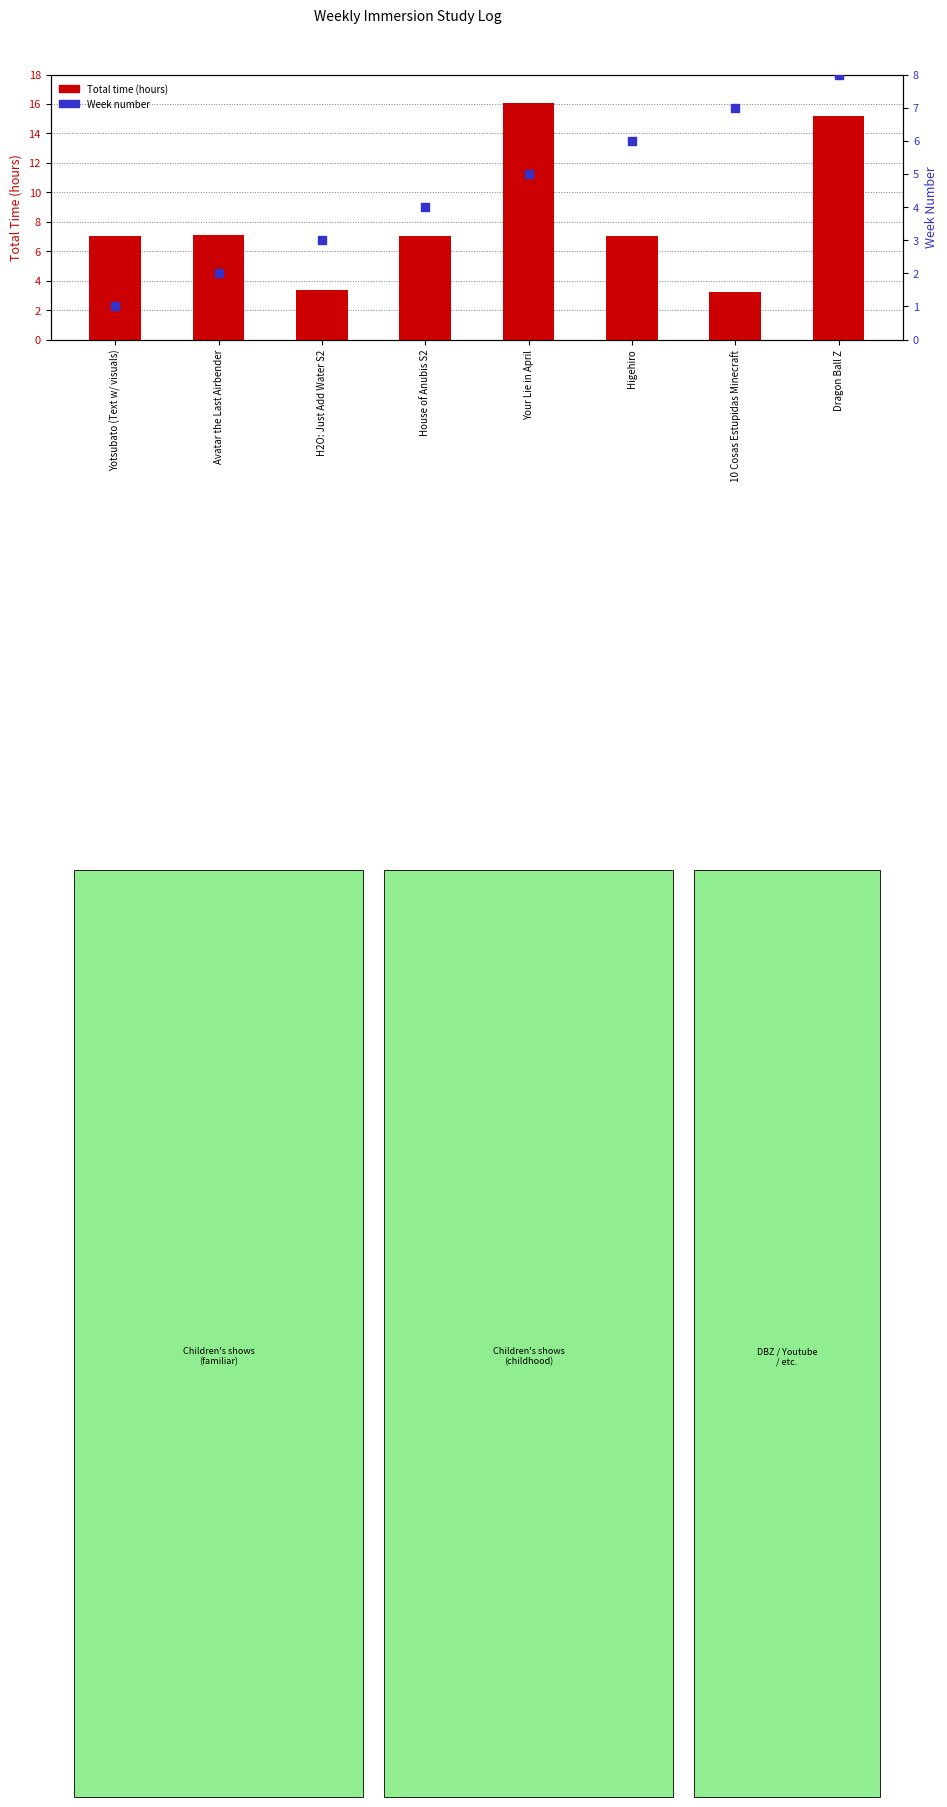

Which series contains the highest Y value?

Total time (hours)